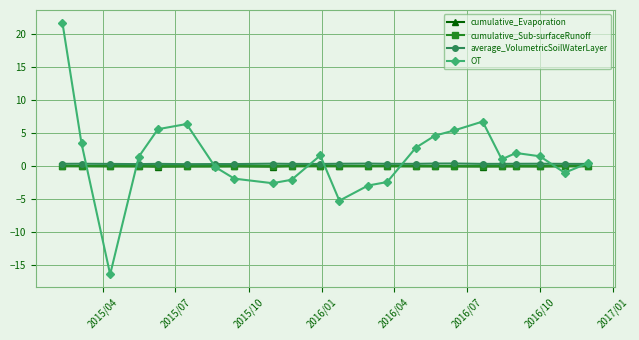

Which series has the largest range (max minus min)?

OT